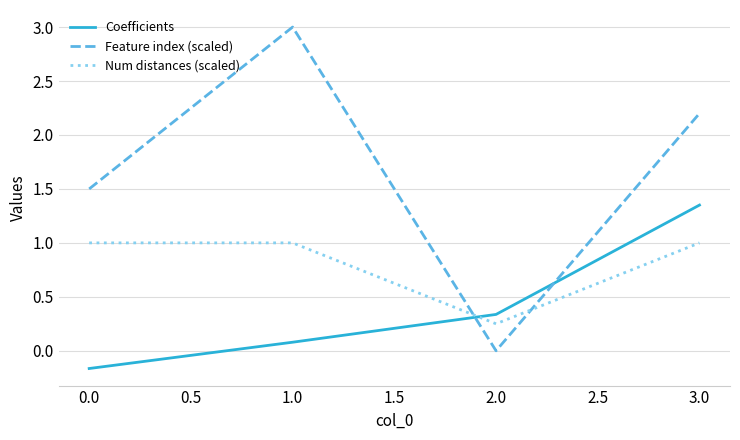

Does the chart have visible grid lines?

Yes